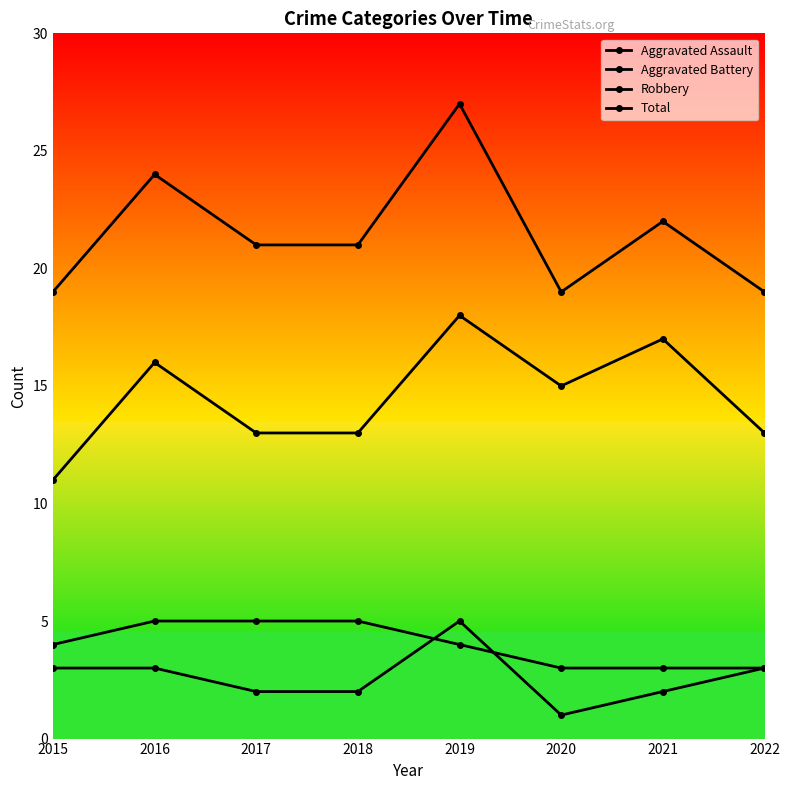

True or false: Total and Aggravated Assault intersect in this chart.

False